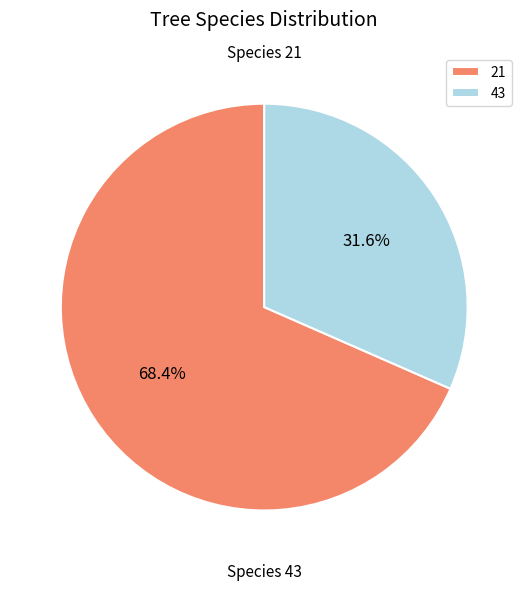

Which category has the biggest portion of the pie?

21